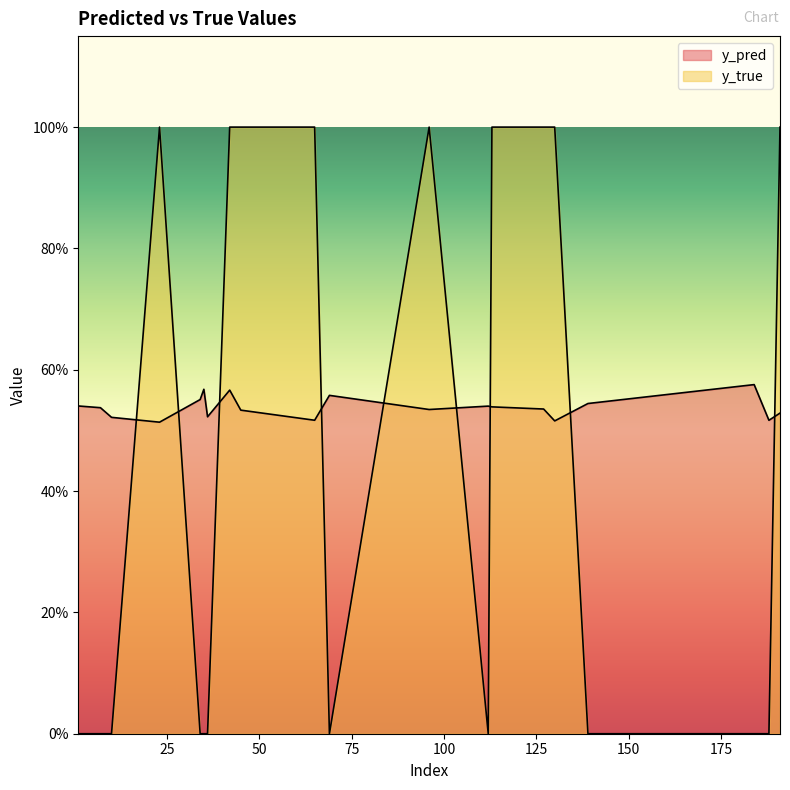

Rank the series at 42 from lowest to highest value.

y_pred, y_true